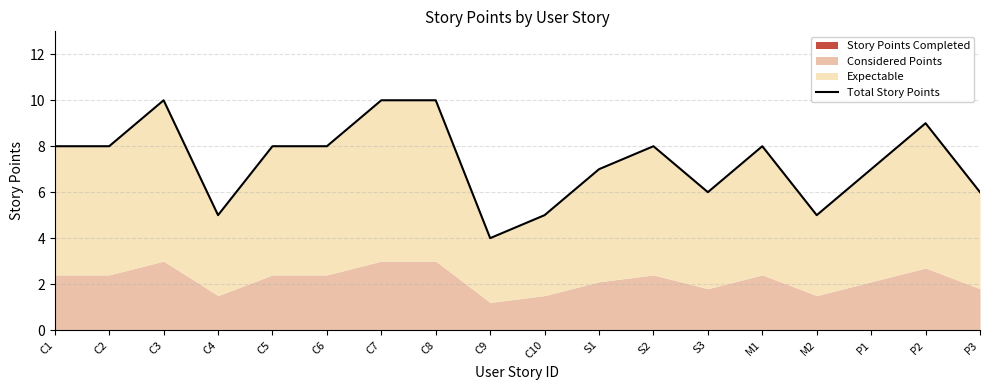

What is the label of the 12th point from the left?

S2